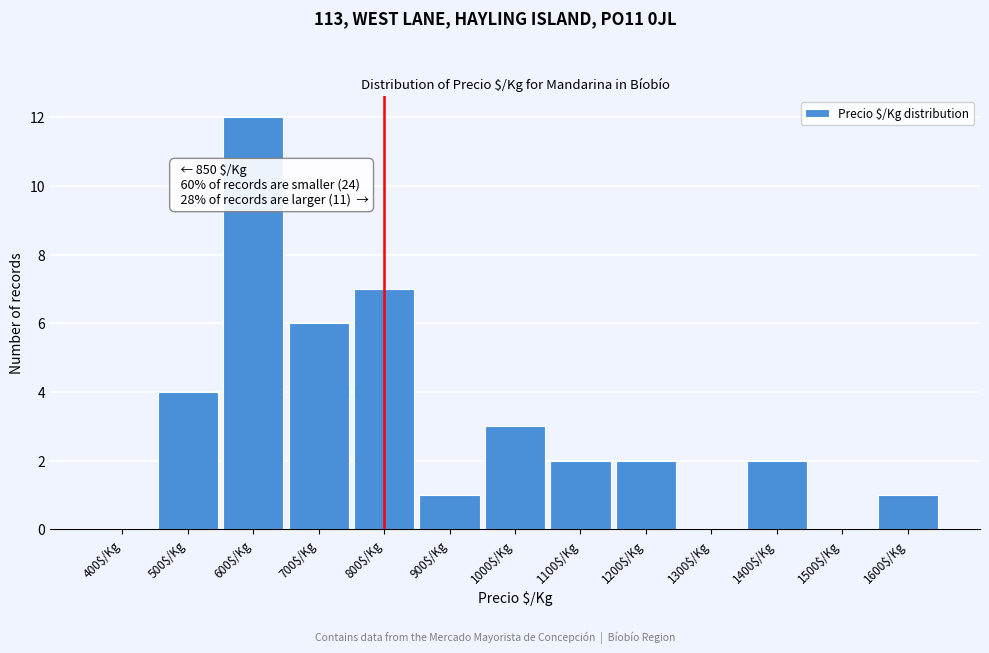

At which category does the chart reach its peak across all series?

600$/Kg